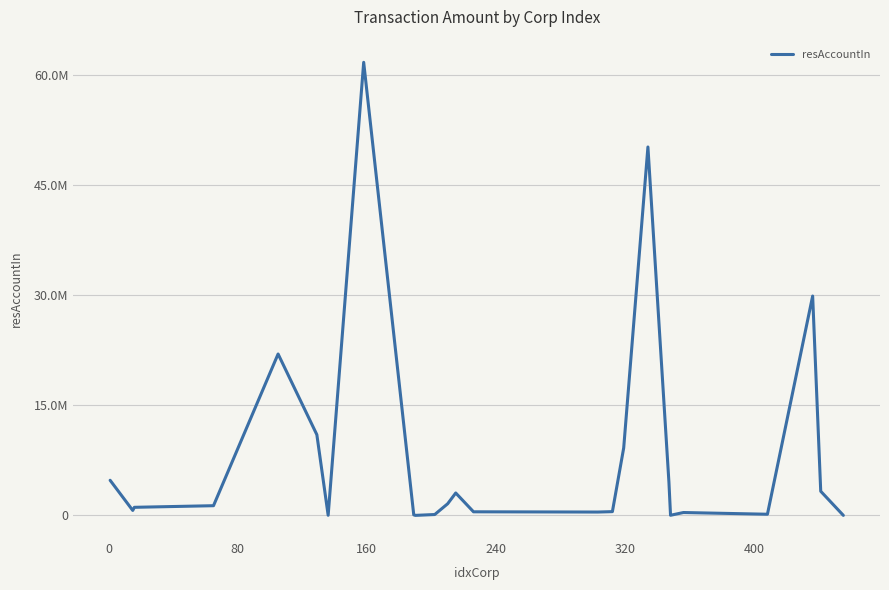

Does the chart have visible grid lines?

Yes